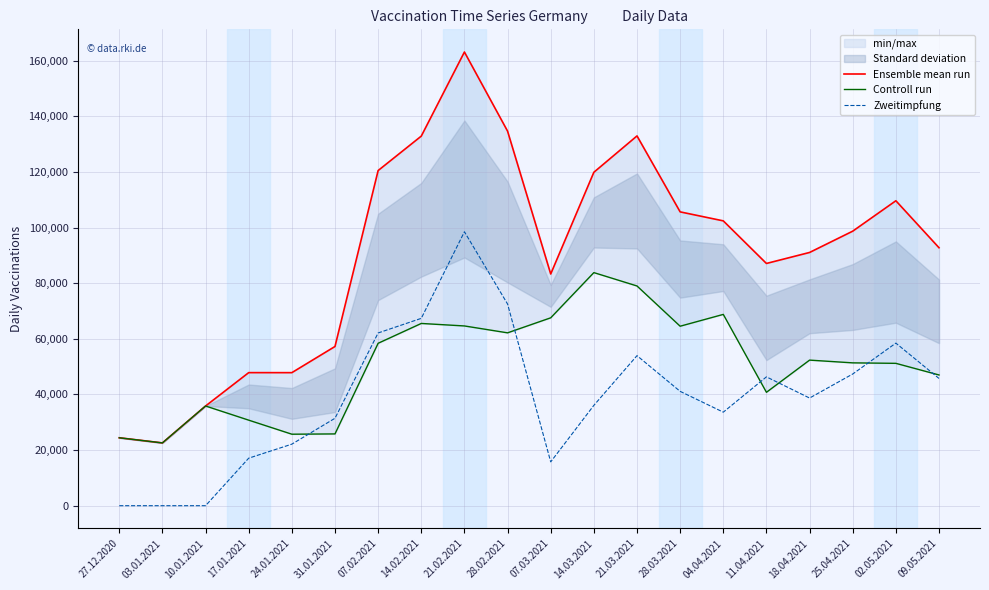

Reading right to left, what are all the values shown in this chart?

Ensemble mean run: 92744	109637	98706	91049	87093	102408	105640	132947	119880	83311	134661	163117	132884	120502	57243	47835	47841	35845	22573	24421
Controll run: 46999	51183	51357	52342	40772	68780	64530	78999	83805	67552	62149	64627	65525	58397	25808	25705	30757	35845	22573	24421
Zweitimpfung: 45745	58454	47349	38707	46321	33628	41110	53948	36075	15759	72512	98490	67359	62105	31435	22130	17084	0	0	0